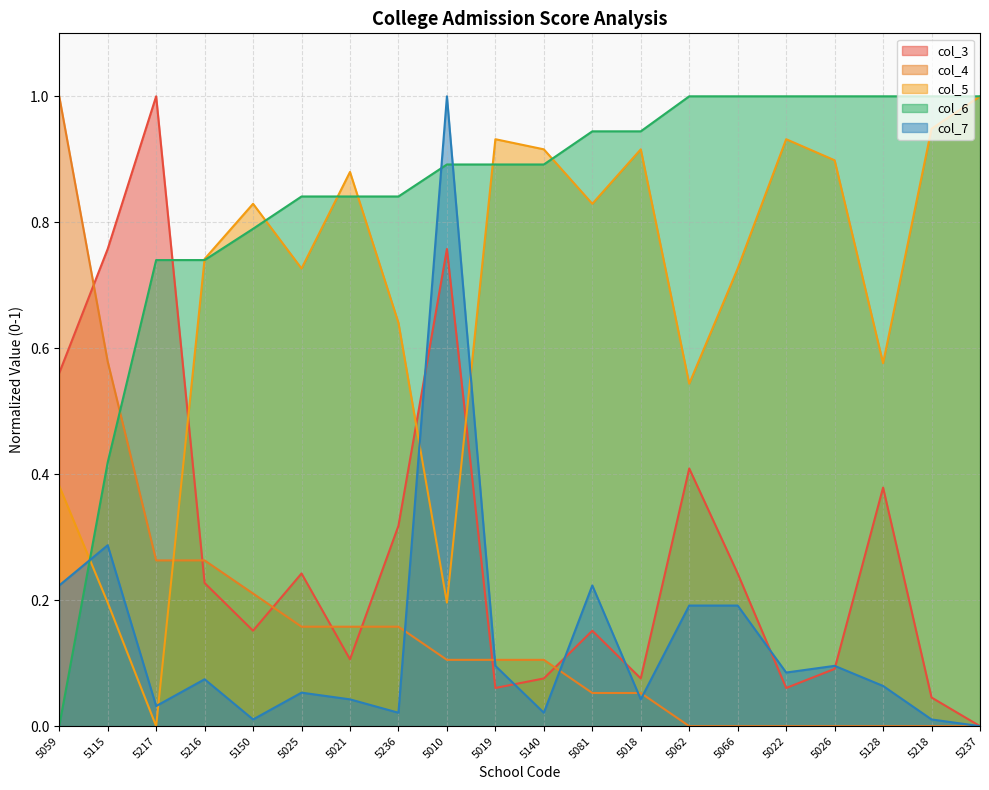

Does the chart have visible grid lines?

Yes